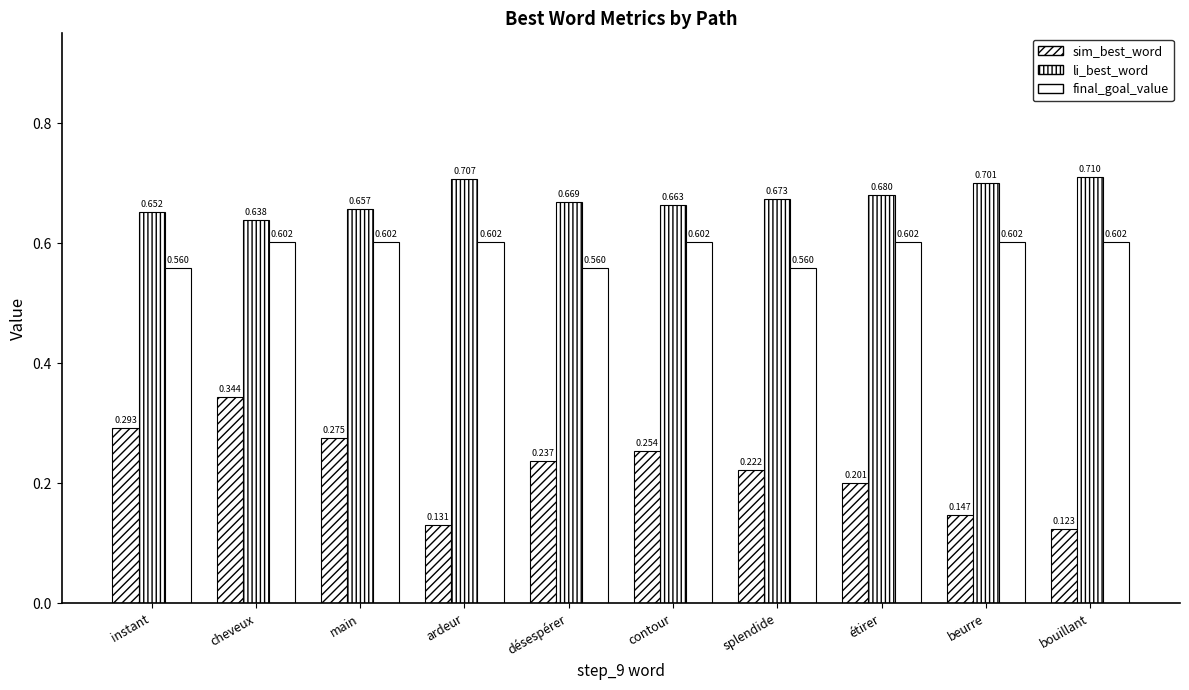

The value of final_goal_value at contour is 0.2. True or false?

False